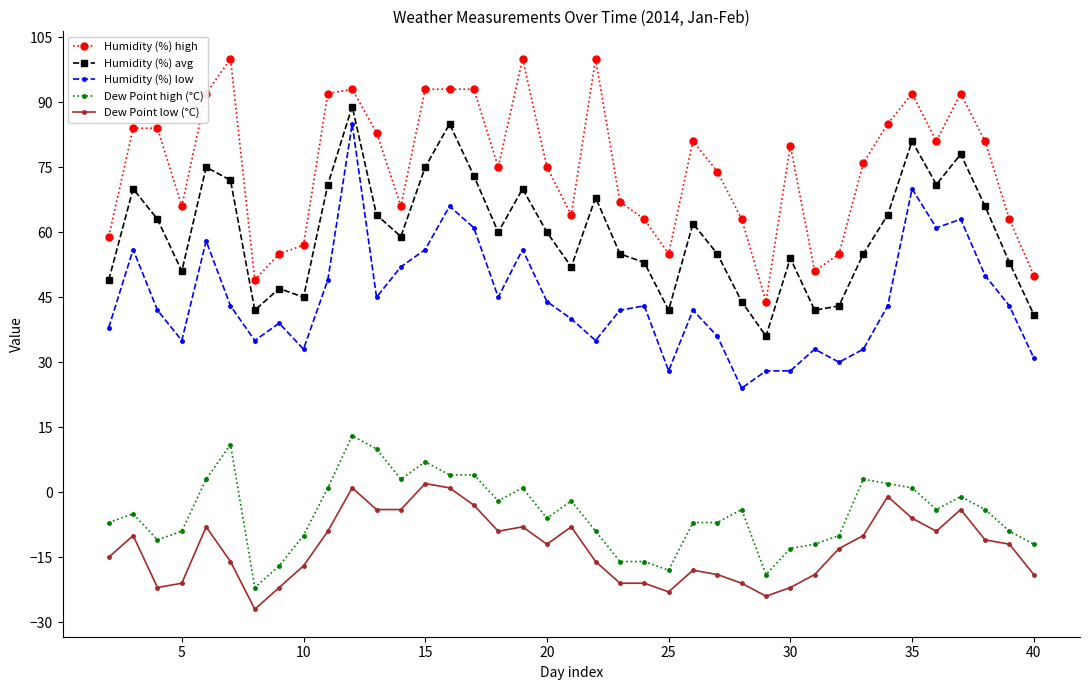

Reading left to right, transcribe all the data shown in this chart.

Humidity (%) high: 59	84	84	66	92	100	49	55	57	92	93	83	66	93	93	93	75	100	75	64	100	67	63	55	81	74	63	44	80	51	55	76	85	92	81	92	81	63	50
Humidity (%) avg: 49	70	63	51	75	72	42	47	45	71	89	64	59	75	85	73	60	70	60	52	68	55	53	42	62	55	44	36	54	42	43	55	64	81	71	78	66	53	41
Humidity (%) low: 38	56	42	35	58	43	35	39	33	49	85	45	52	56	66	61	45	56	44	40	35	42	43	28	42	36	24	28	28	33	30	33	43	70	61	63	50	43	31
Dew Point high (°C): -7	-5	-11	-9	3	11	-22	-17	-10	1	13	10	3	7	4	4	-2	1	-6	-2	-9	-16	-16	-18	-7	-7	-4	-19	-13	-12	-10	3	2	1	-4	-1	-4	-9	-12
Dew Point low (°C): -15	-10	-22	-21	-8	-16	-27	-22	-17	-9	1	-4	-4	2	1	-3	-9	-8	-12	-8	-16	-21	-21	-23	-18	-19	-21	-24	-22	-19	-13	-10	-1	-6	-9	-4	-11	-12	-19